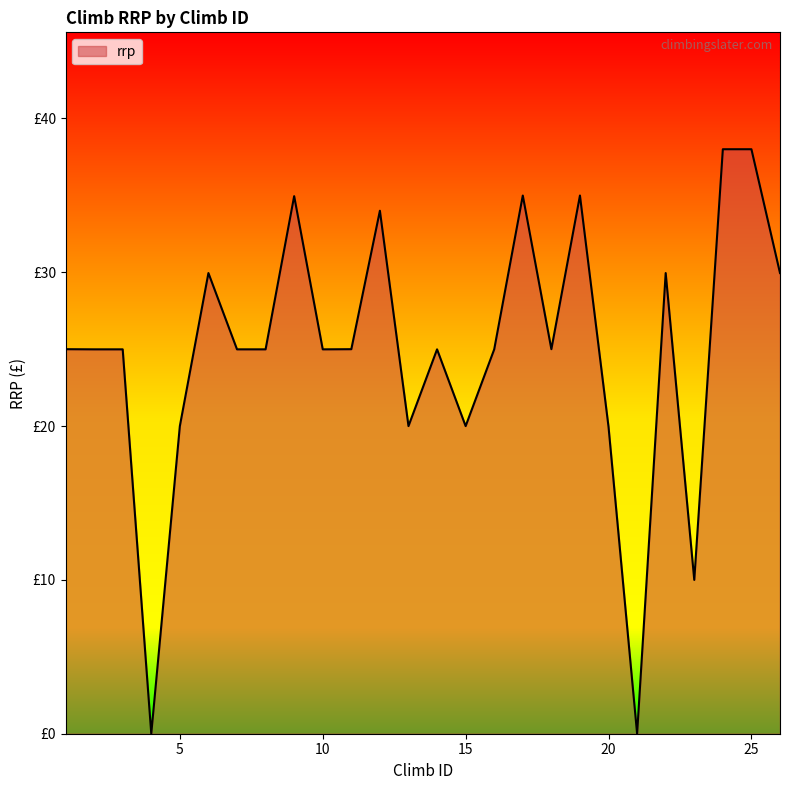

Is this an area chart (filled region under the line)?

Yes